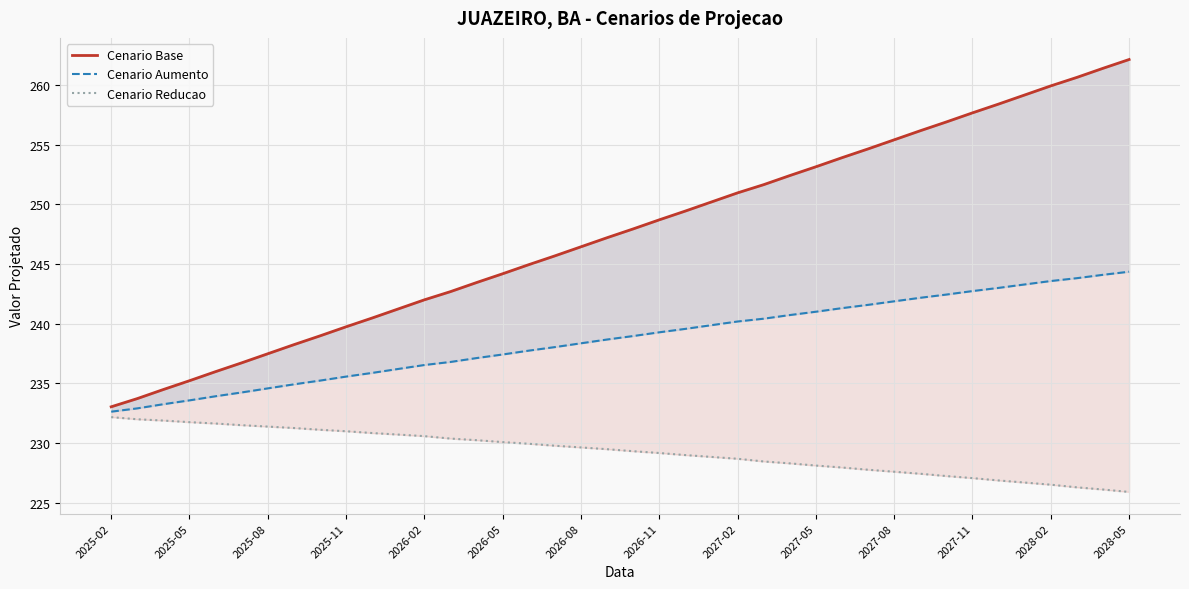

True or false: Cenario Reducao and Cenario Aumento cross at least once.

False